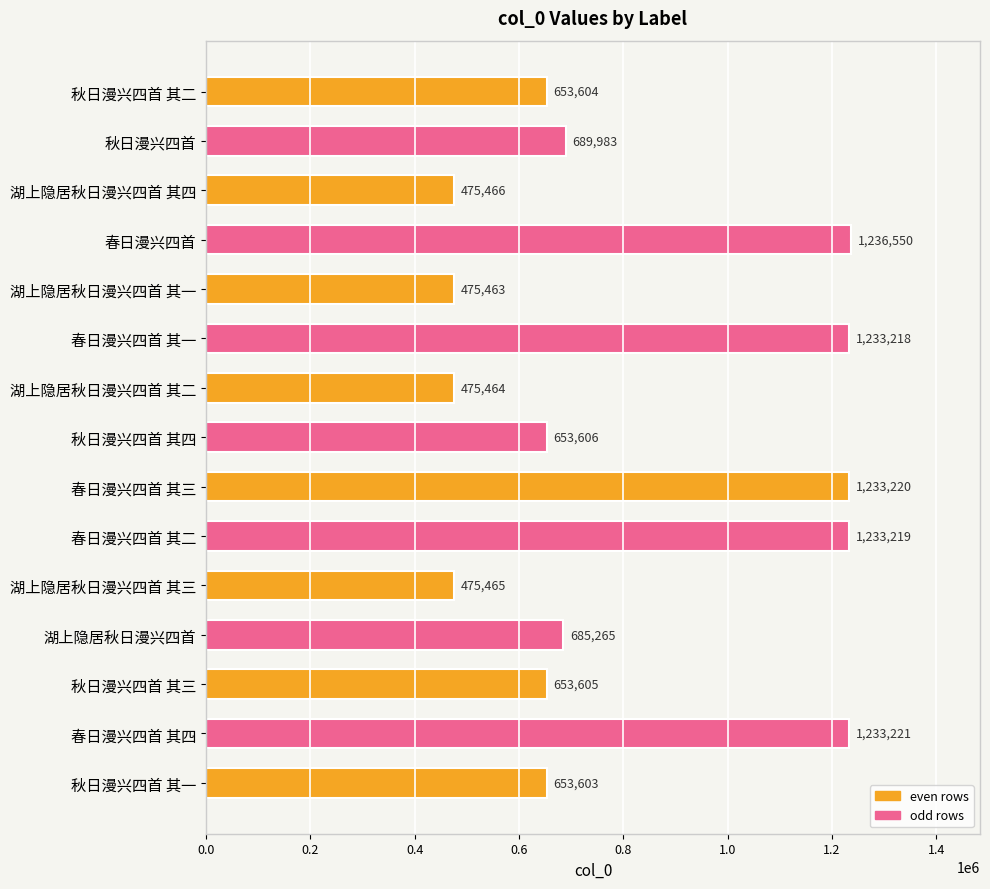

The value at 秋日漫兴四首 其一 is 291611. True or false?

False